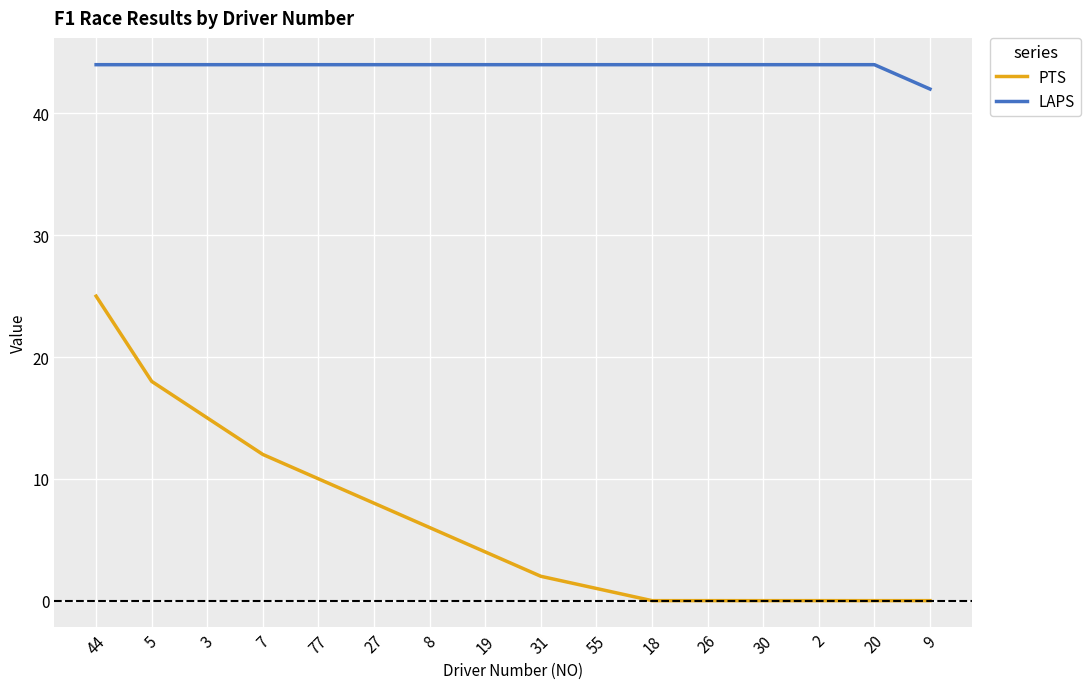

The LAPS series shows 17 at 8. True or false?

False